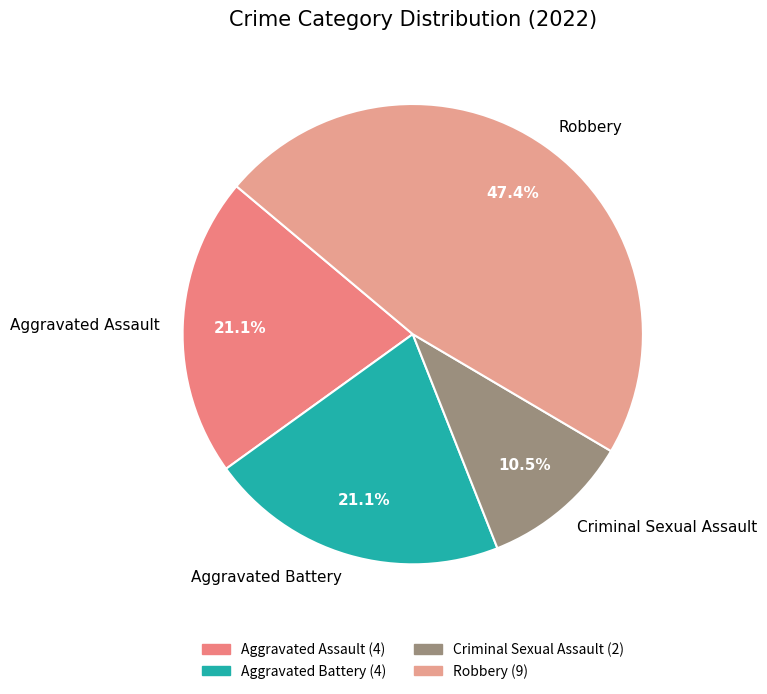

What is the total percentage of Aggravated Assault and Robbery?

68.4%